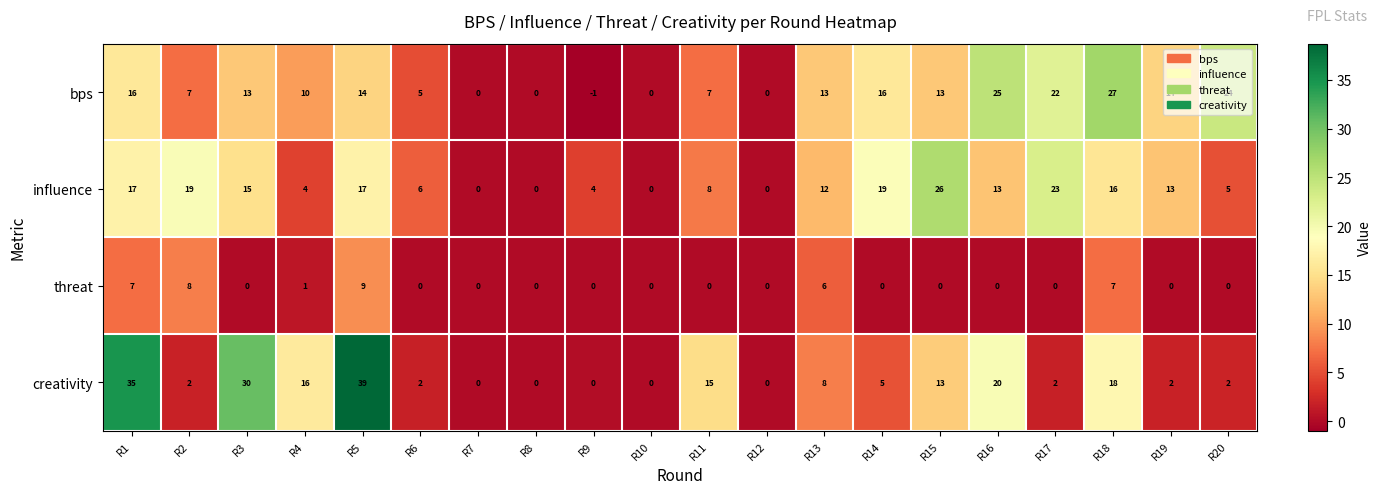

Is it true that influence equals 7 at R9?

False